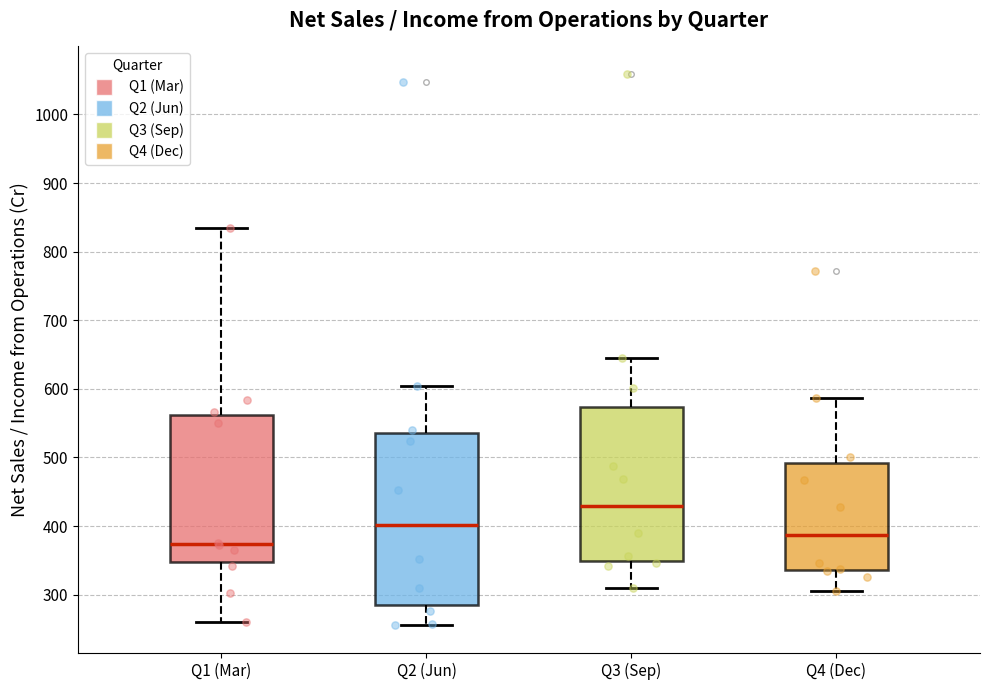

Reading left to right, read every box against the y-axis: the position of its median line, the range the box covers, and the ends of its whiskers. The values are not printed on the chart, so give them approximately, as read against the axis.

Q1 (Mar): median 370, box 350 to 560, whiskers 260 to 830
Q2 (Jun): median 400, box 280 to 540, whiskers 260 to 600
Q3 (Sep): median 430, box 350 to 570, whiskers 310 to 650
Q4 (Dec): median 390, box 340 to 490, whiskers 310 to 590